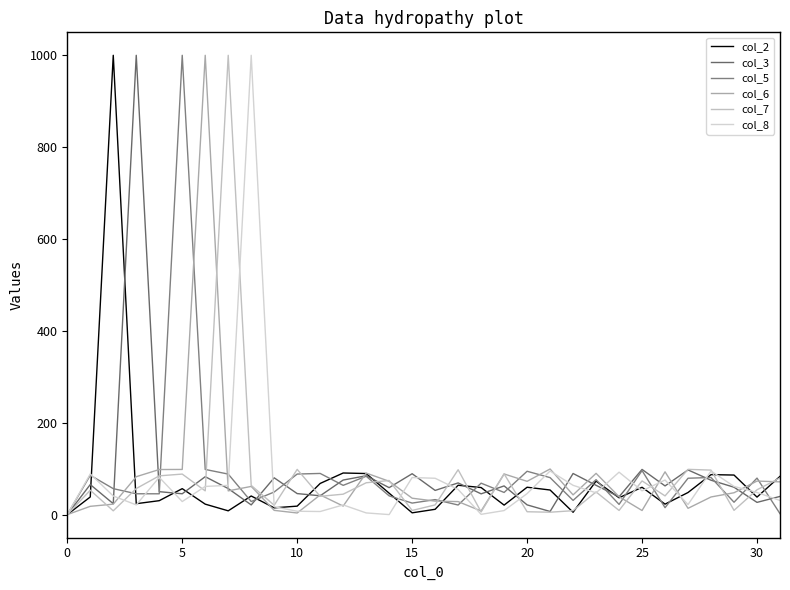

True or false: col_3 and col_8 cross at least once.

True